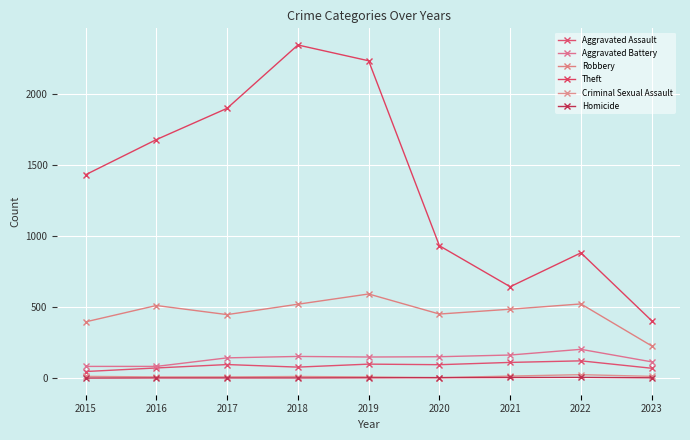

At which category does Aggravated Battery reach its first local valley?

2019